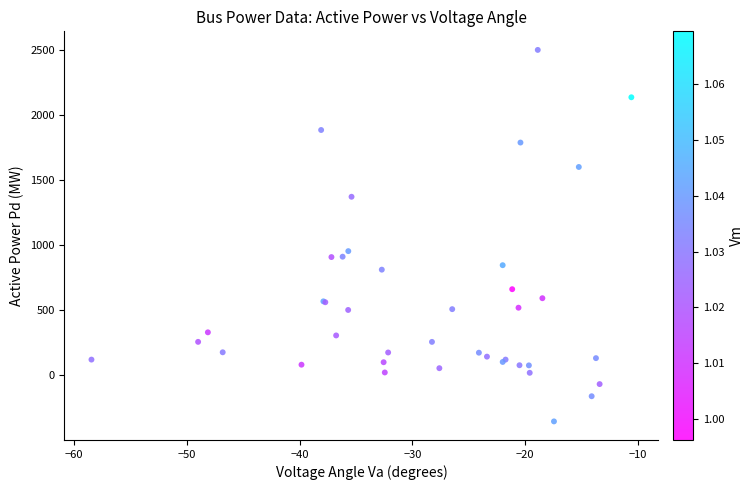

What Y value in the scatter plot is closest to 1072?

953.3